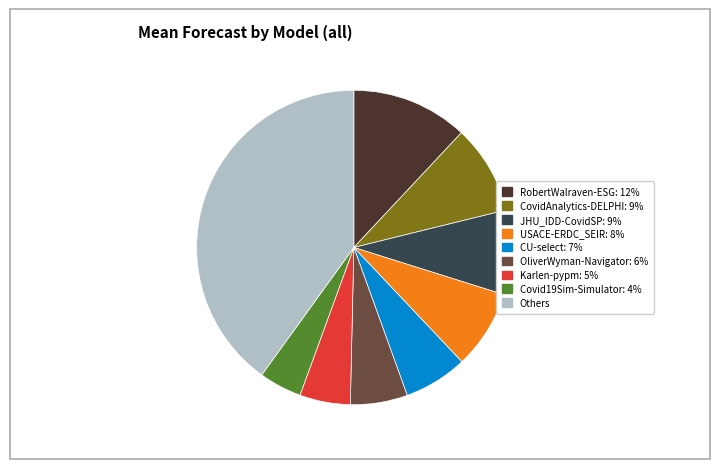

Does any single category account for the majority?

No